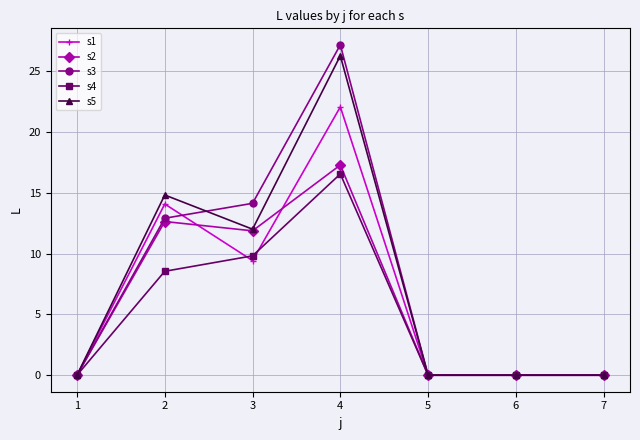

Which series has the widest spread of values?

s3